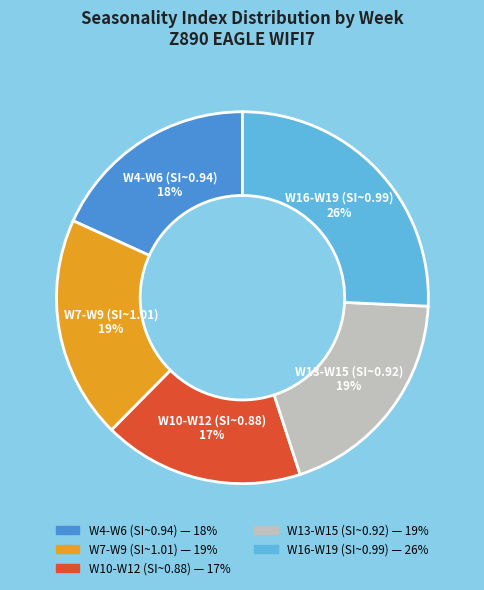

To the nearest percent, what is the average slice percentage?

20%